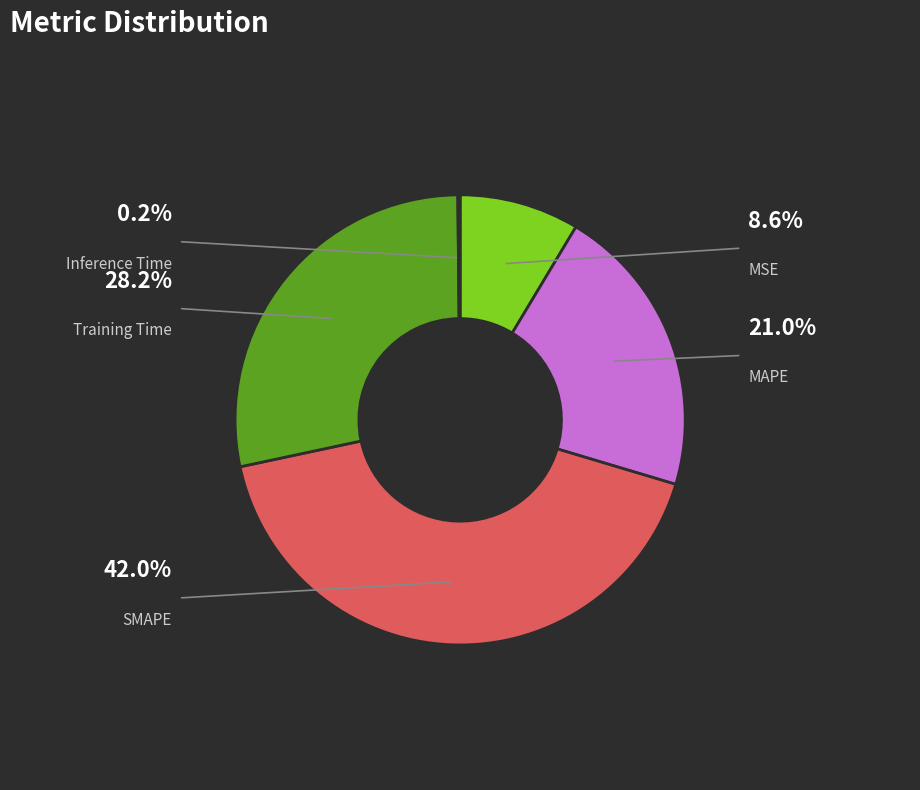

The MAPE slice represents 21% of the pie. True or false?

True